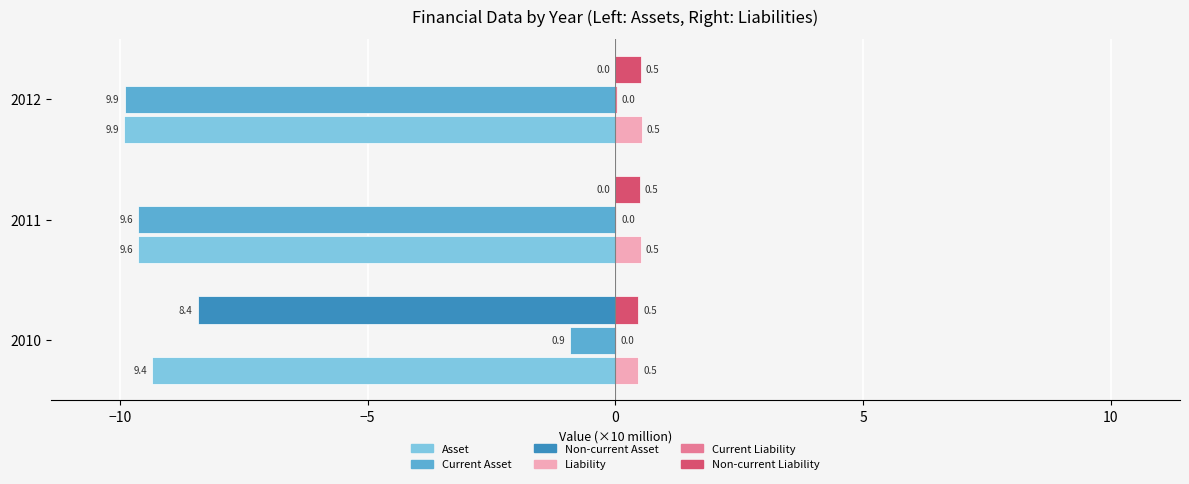

What is the sum of all Non-current Liability values?

1.5